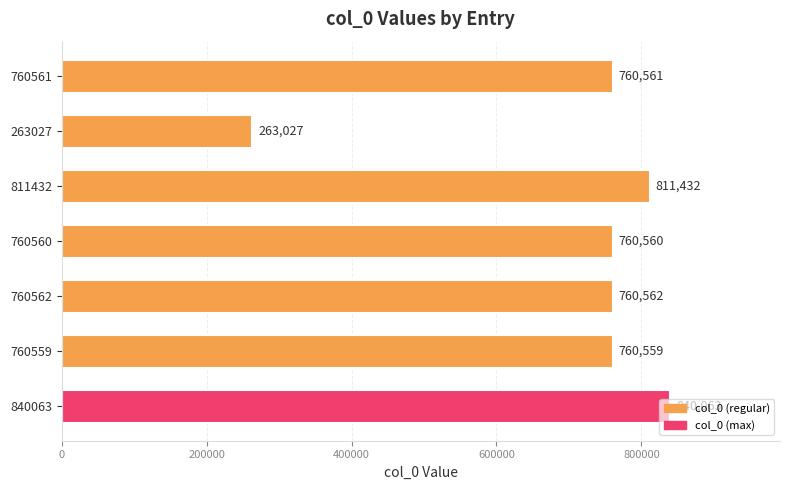

What position from the bottom is 840063?

1